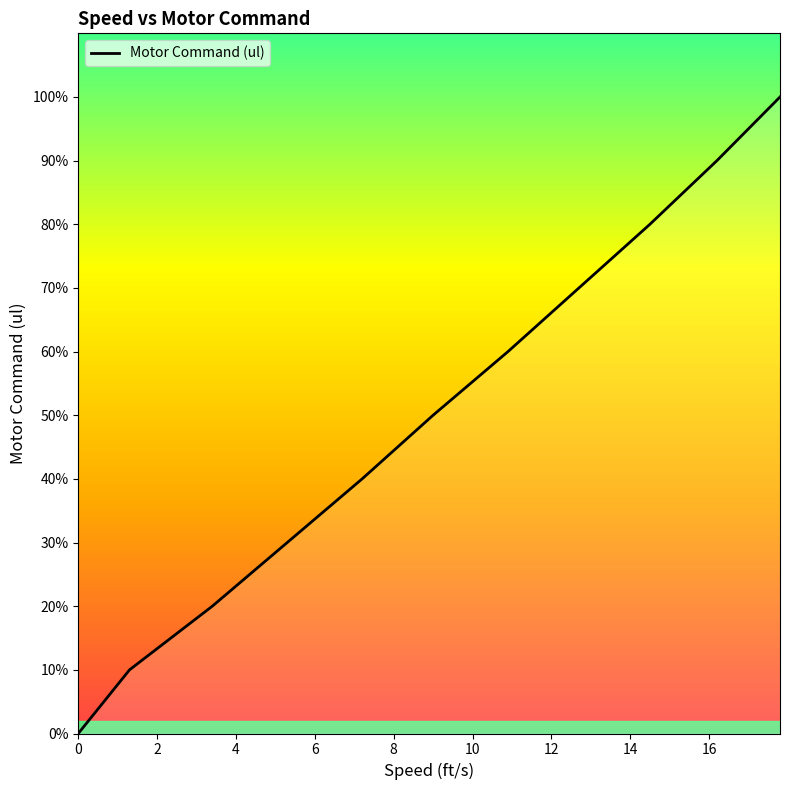

Is it true that the value at 8 is 0.6?

False